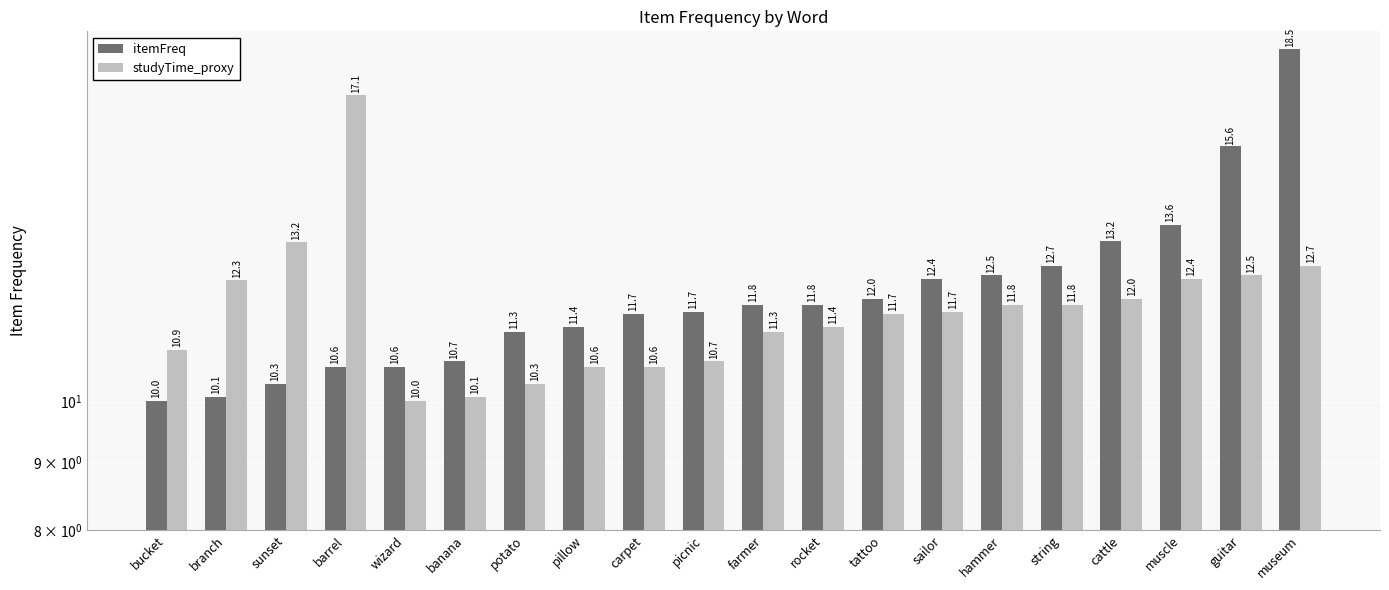

Reading left to right, list all the values displayed in this chart.

itemFreq: bucket=10.0	branch=10.1	sunset=10.3	barrel=10.6	wizard=10.6	banana=10.7	potato=11.3	pillow=11.4	carpet=11.7	picnic=11.7	farmer=11.8	rocket=11.8	tattoo=12.0	sailor=12.4	hammer=12.5	string=12.7	cattle=13.2	muscle=13.6	guitar=15.6	museum=18.5
studyTime_proxy: bucket=10.9	branch=12.3	sunset=13.2	barrel=17.1	wizard=10.0	banana=10.1	potato=10.3	pillow=10.6	carpet=10.6	picnic=10.7	farmer=11.3	rocket=11.4	tattoo=11.7	sailor=11.7	hammer=11.8	string=11.8	cattle=12.0	muscle=12.4	guitar=12.5	museum=12.7